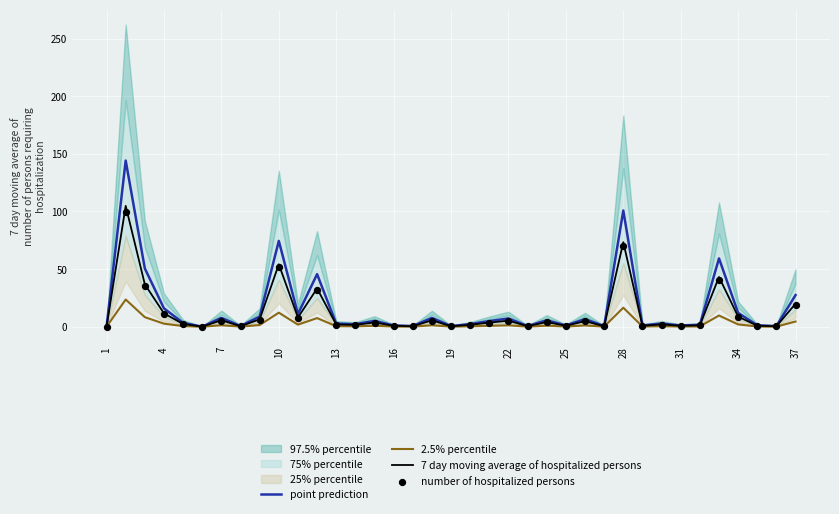

Which series contains the lowest Y value?

point prediction